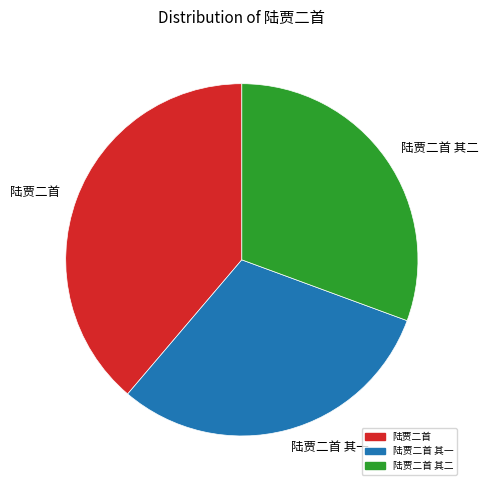

Count the number of slices in the pie.

3